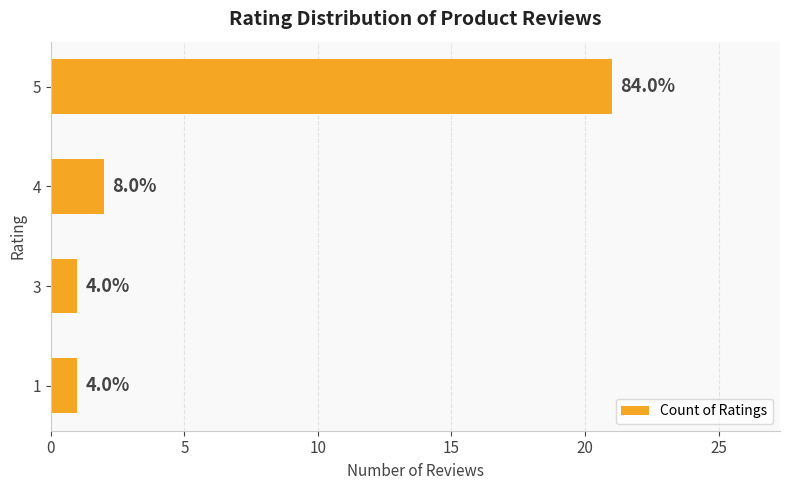

How many bars are there in total?

4